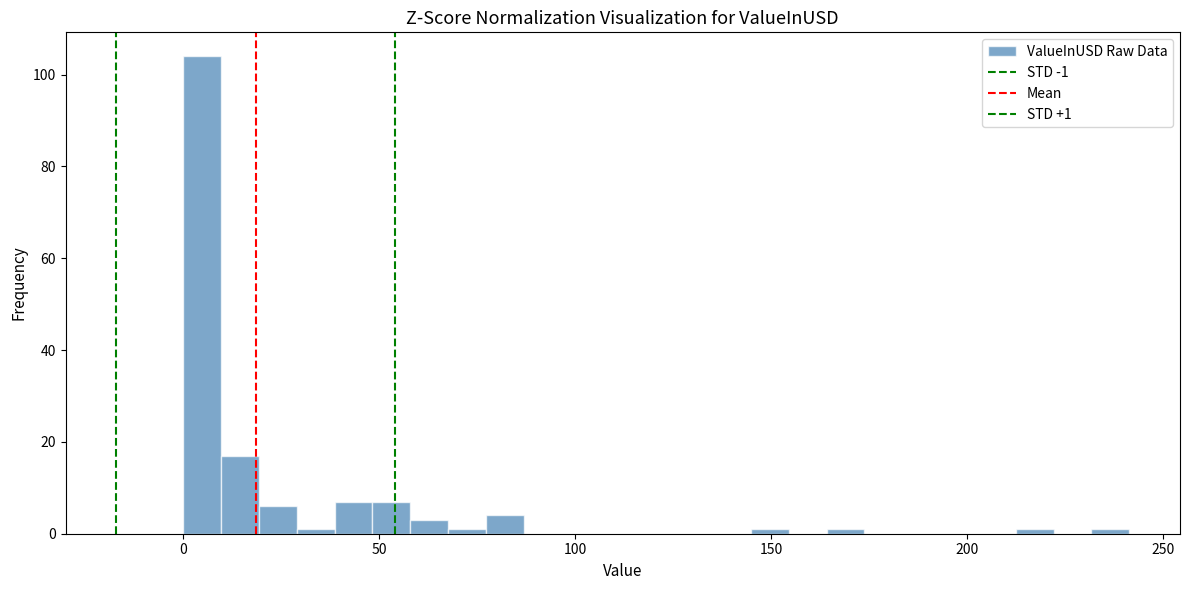

Read against the x-axis, roughly where is the centre of the tallest bar?

5